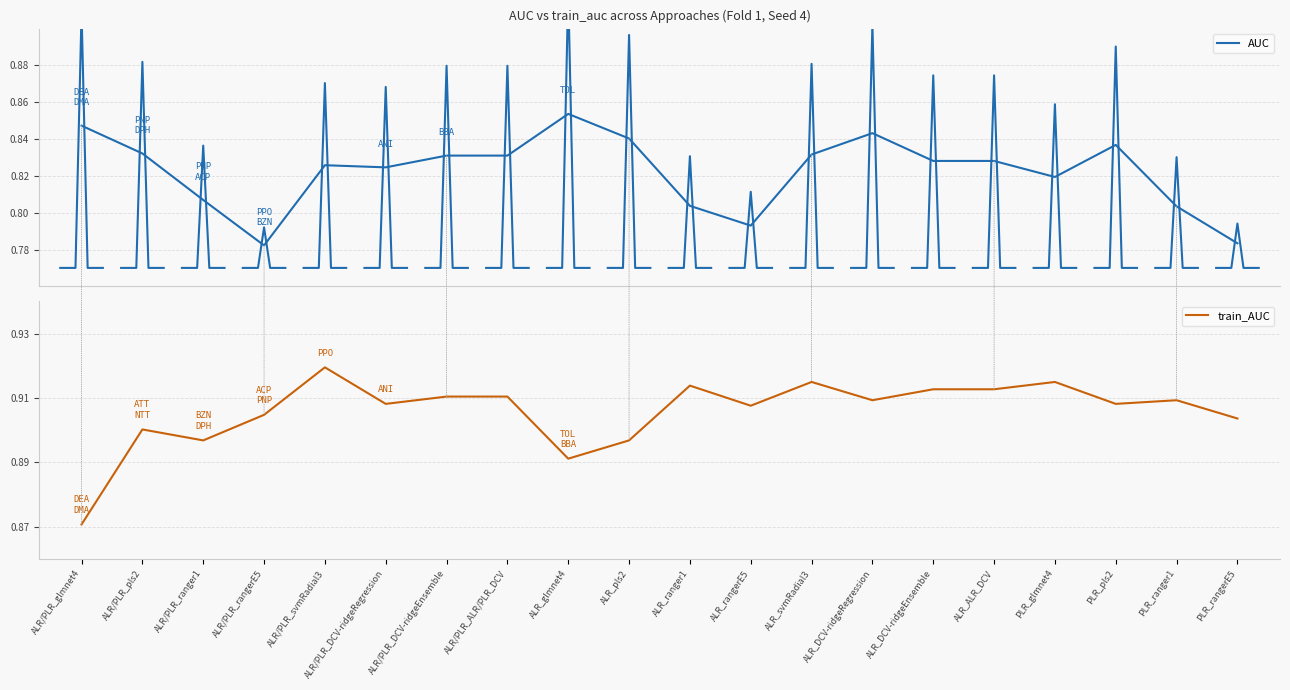

Which category has the highest value in the train_AUC series?

ALR/PLR_svmRadial3